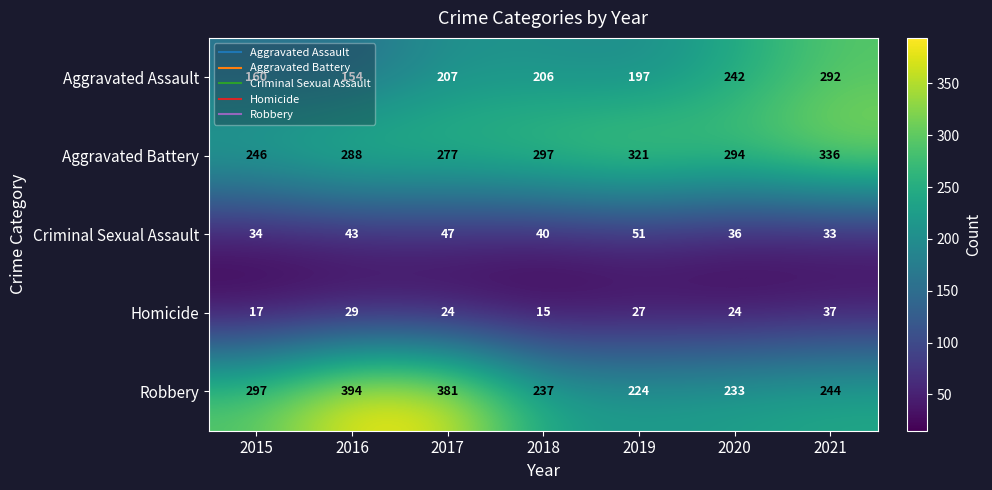

At which category does the chart reach its peak across all series?

2016